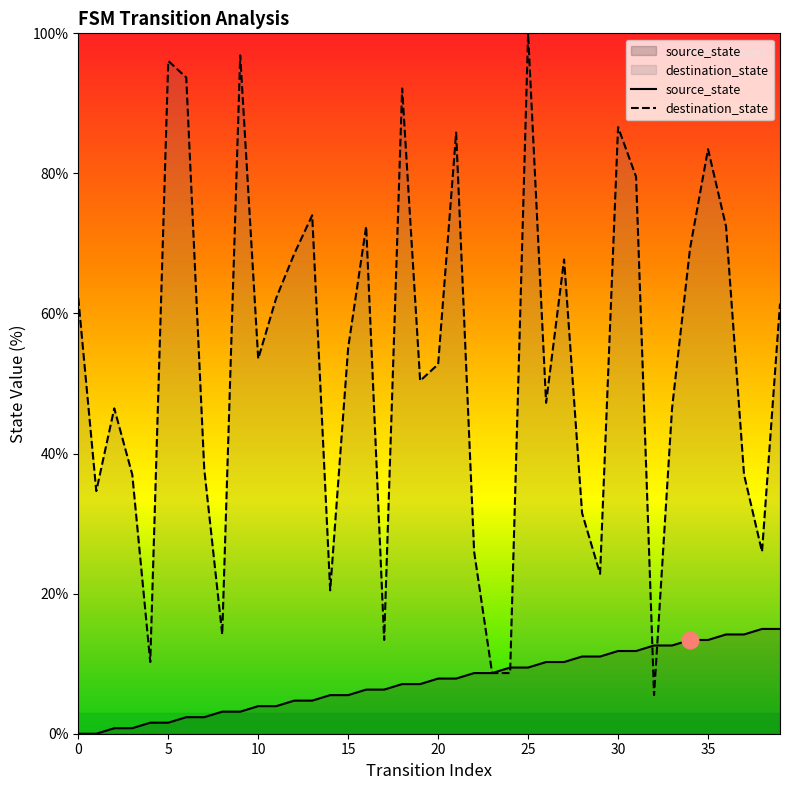

Reading left to right, list all the values displayed in this chart.

source_state: 0.0	0.0	0.8	0.8	1.6	1.6	2.4	2.4	3.1	3.1	3.9	3.9	4.7	4.7	5.5	5.5	6.3	6.3	7.1	7.1	7.9	7.9	8.7	8.7	9.4	9.4	10.2	10.2	11.0	11.0	11.8	11.8	12.6	12.6	13.4	13.4	14.2	14.2	15.0	15.0
destination_state: 62.2	34.6	46.5	37.0	10.2	96.1	93.7	37.8	14.2	96.9	53.5	62.2	68.5	74.0	20.5	55.1	72.4	13.4	92.1	50.4	52.8	85.8	26.0	8.7	8.7	100.0	47.2	67.7	31.5	22.8	86.6	79.5	5.5	46.5	69.3	83.5	72.4	37.0	26.0	61.4